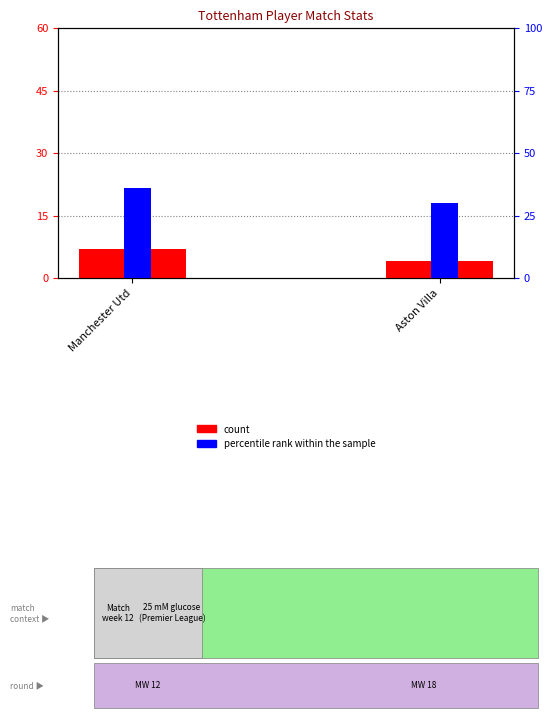

At which label is percentile rank within the sample closest to 33?

Manchester Utd